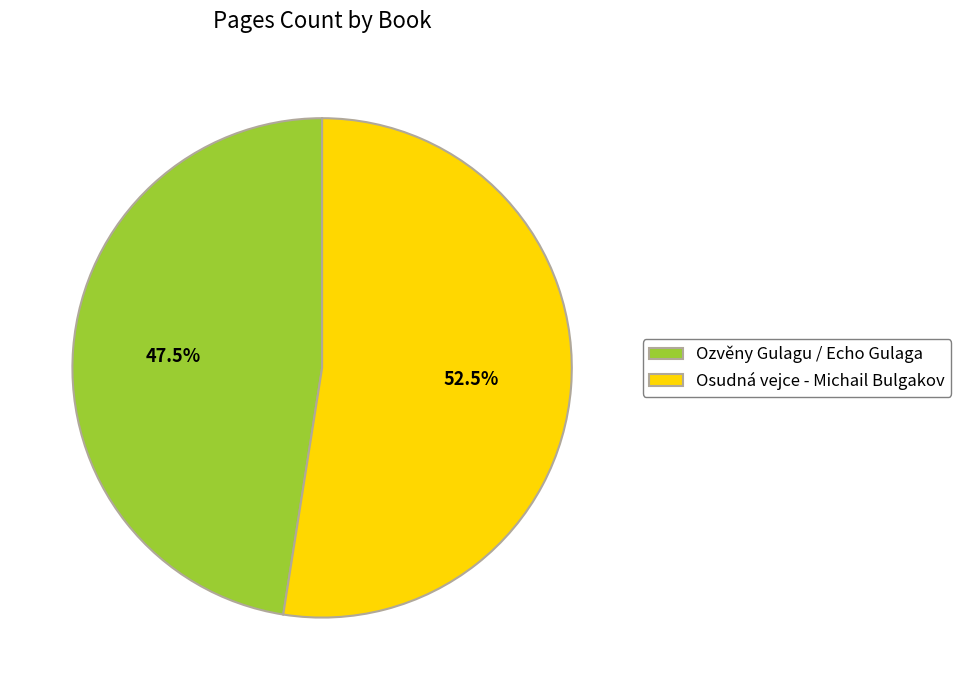

Count the number of slices in the pie.

2